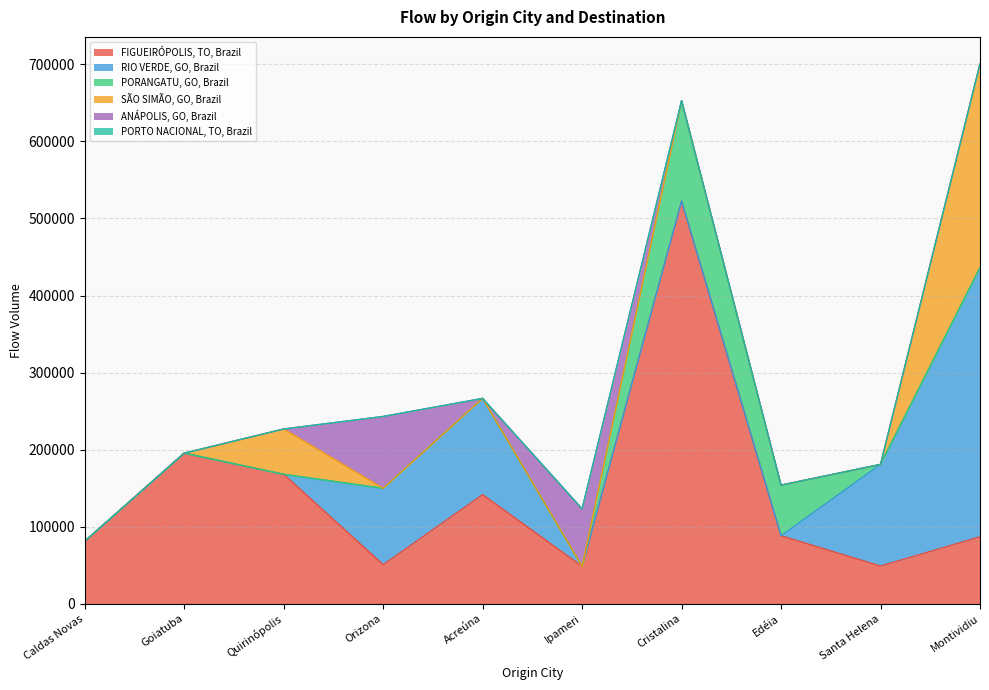

Which label corresponds to the smallest value in the chart?

Caldas Novas